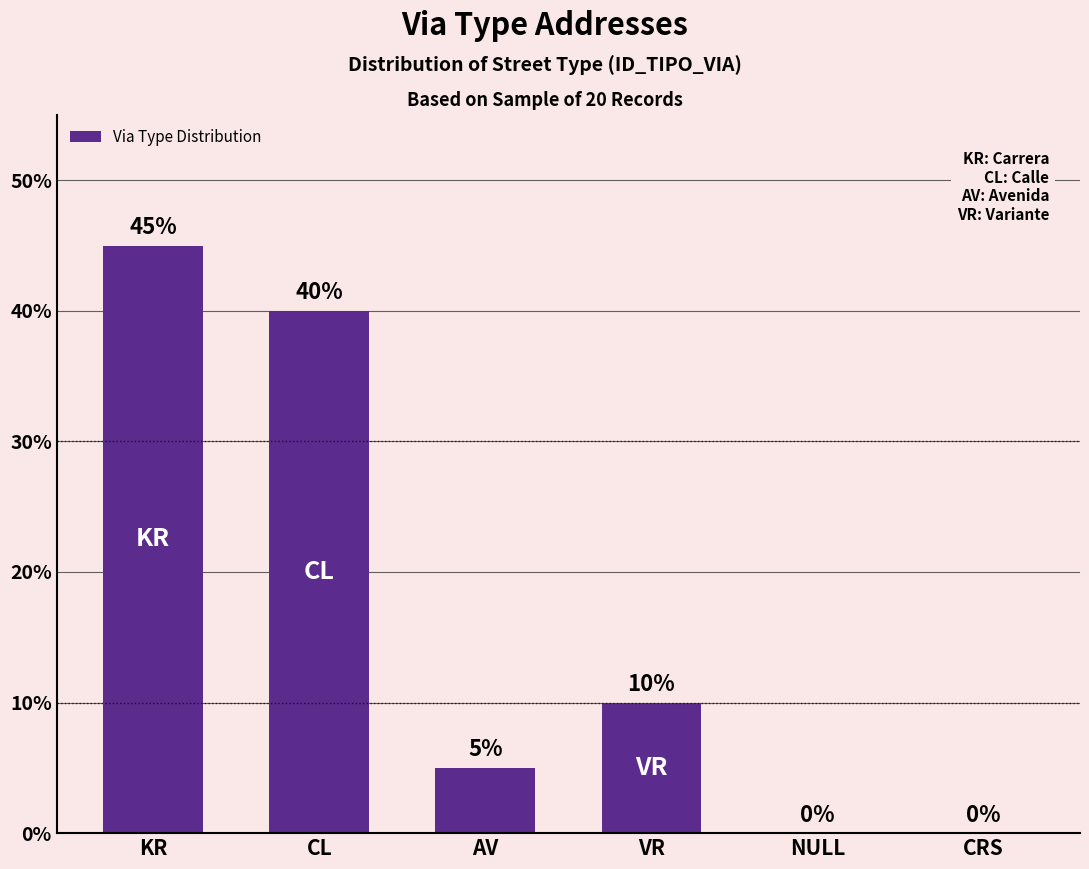

Which category has the highest value across all series?

KR